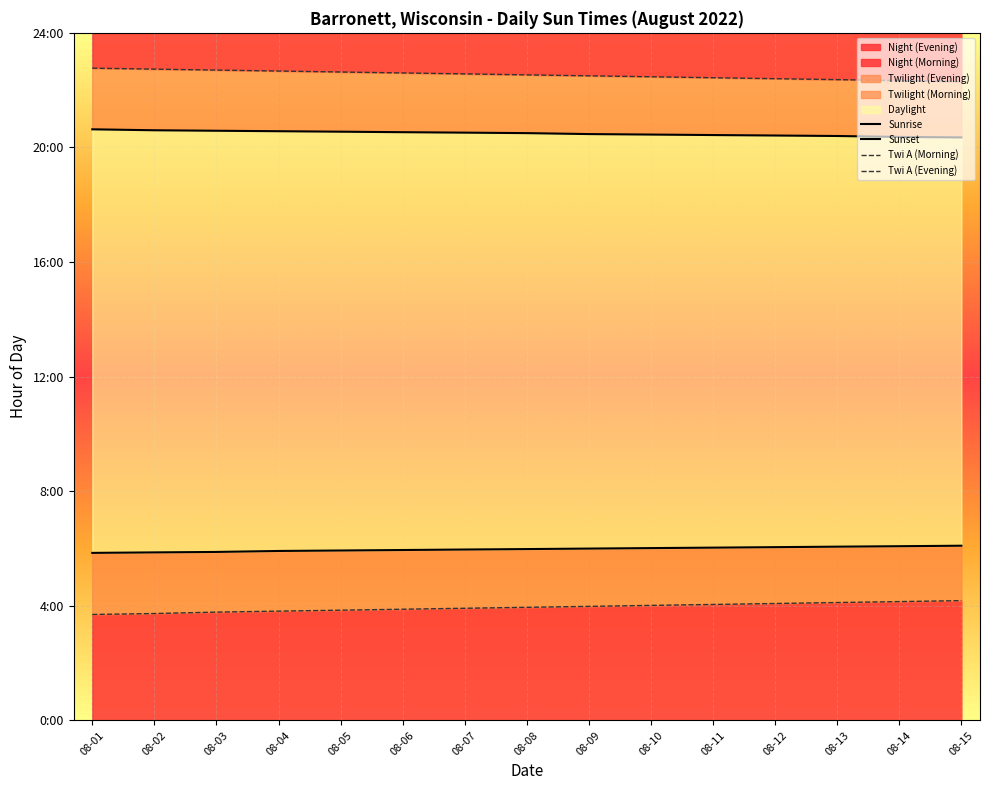

Reading right to left, transcribe all the data shown in this chart.

Sunrise: 08-15=6.1	08-14=6.1	08-13=6.1	08-12=6.0	08-11=6.0	08-10=6.0	08-09=6.0	08-08=6.0	08-07=6.0	08-06=6.0	08-05=5.9	08-04=5.9	08-03=5.9	08-02=5.9	08-01=5.8
Sunset: 08-15=20.4	08-14=20.4	08-13=20.4	08-12=20.4	08-11=20.4	08-10=20.4	08-09=20.5	08-08=20.5	08-07=20.5	08-06=20.5	08-05=20.6	08-04=20.6	08-03=20.6	08-02=20.6	08-01=20.6
Twi A (Morning): 08-15=4.2	08-14=4.2	08-13=4.1	08-12=4.1	08-11=4.0	08-10=4.0	08-09=4.0	08-08=4.0	08-07=3.9	08-06=3.9	08-05=3.9	08-04=3.8	08-03=3.8	08-02=3.7	08-01=3.7
Twi A (Evening): 08-15=22.3	08-14=22.3	08-13=22.4	08-12=22.4	08-11=22.4	08-10=22.5	08-09=22.5	08-08=22.5	08-07=22.6	08-06=22.6	08-05=22.6	08-04=22.7	08-03=22.7	08-02=22.7	08-01=22.8